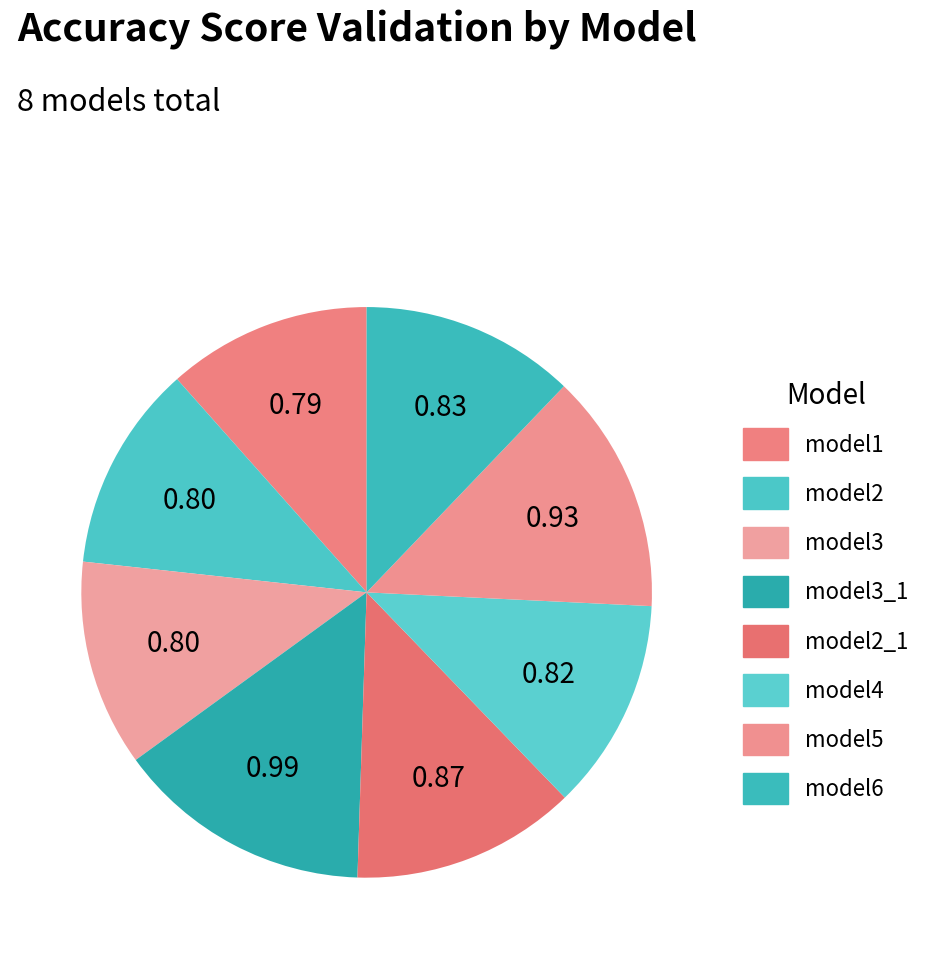

How many segments does this pie chart have?

8